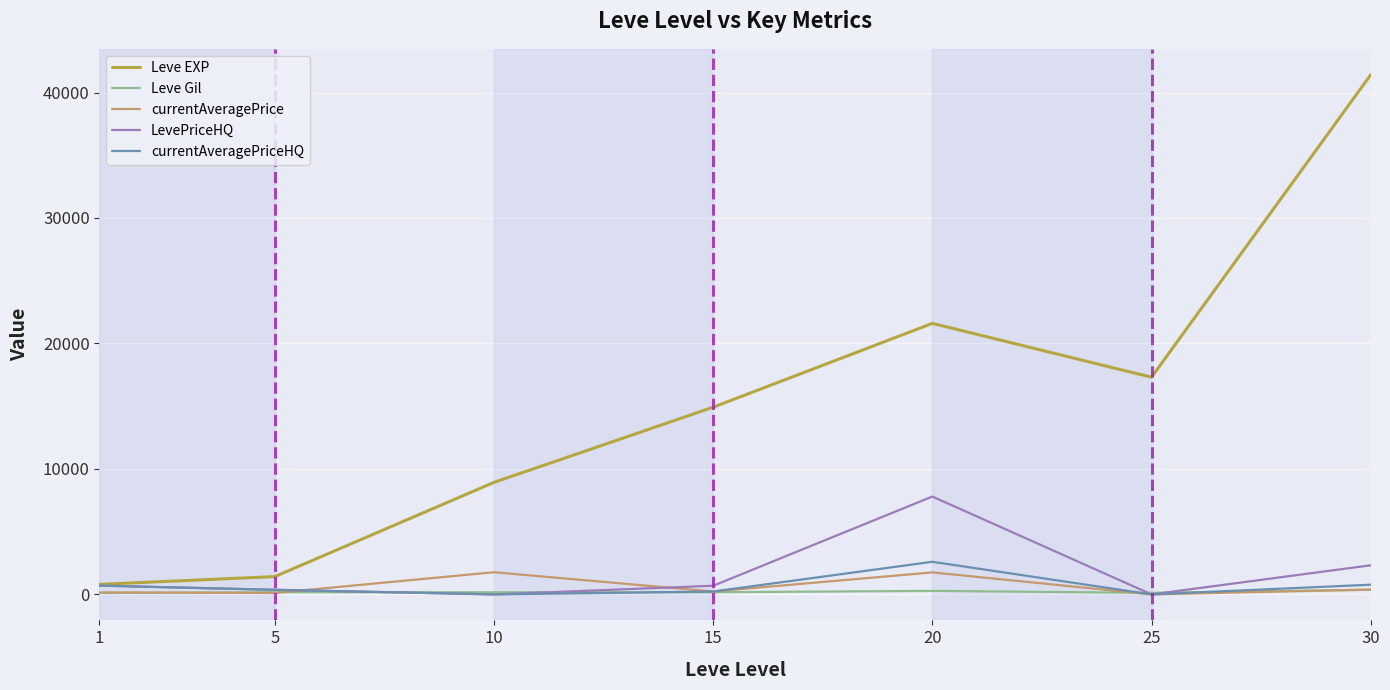

What is the greatest value displayed?

41410.0